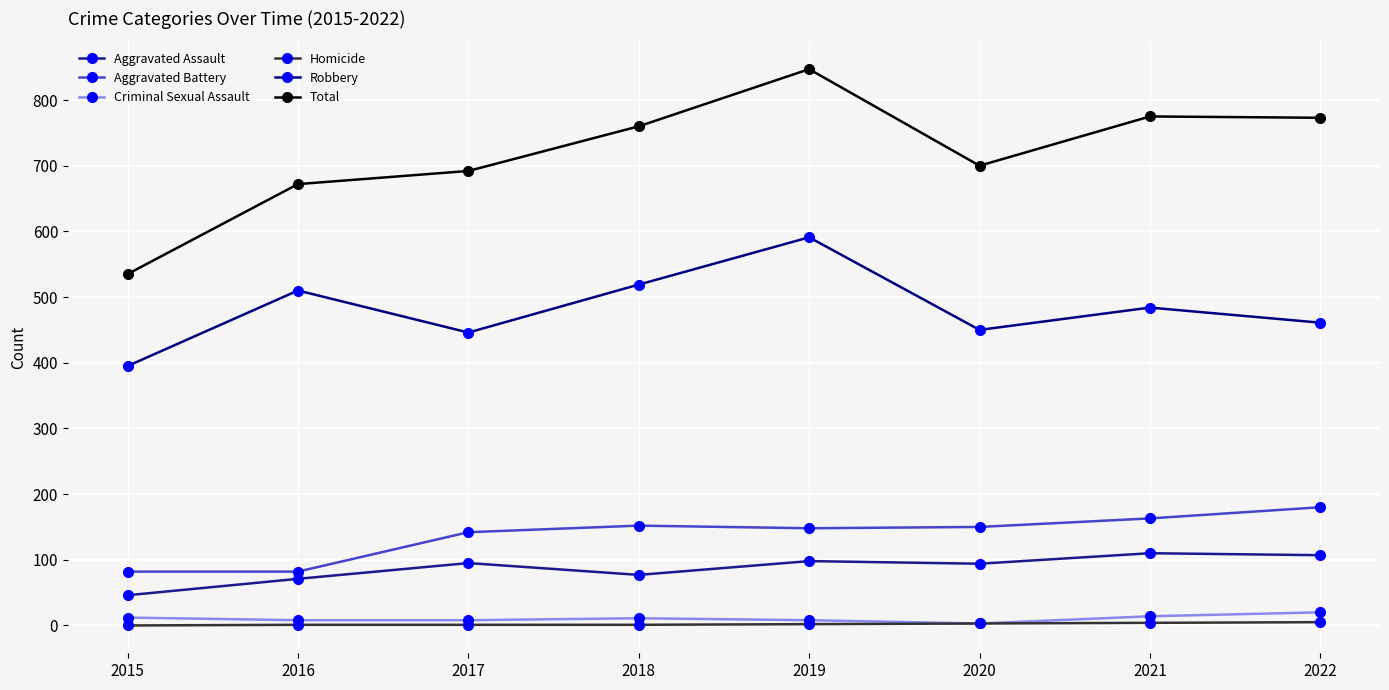

What is the difference between the Total values at 2020 and 2016?

28